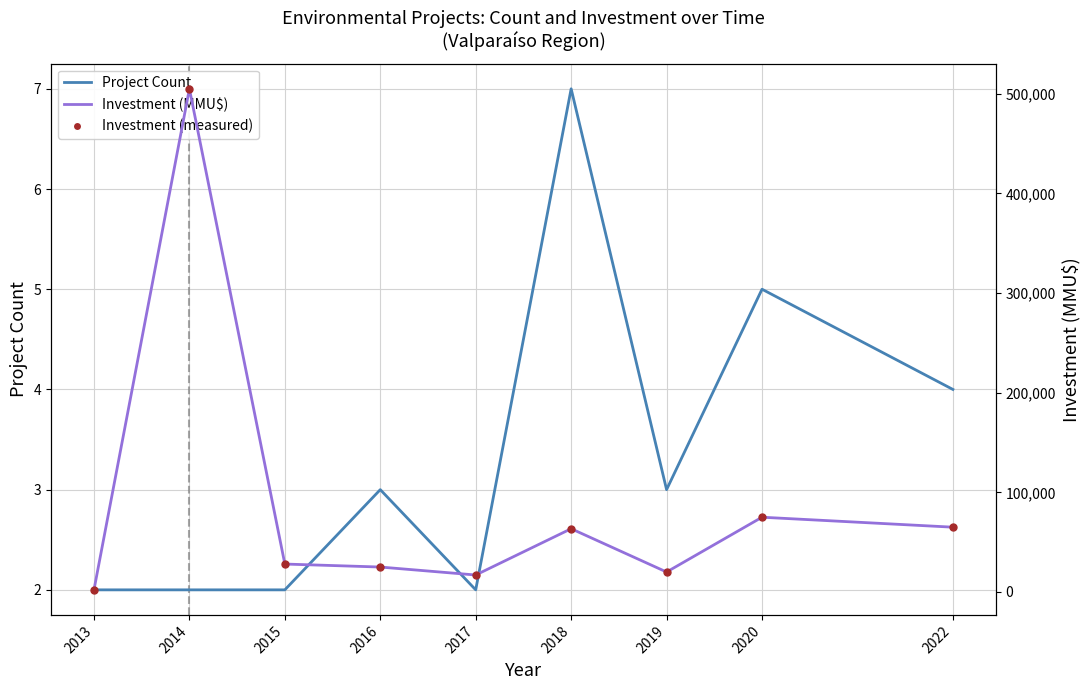

Which series contains the highest Y value?

Investment (MMU$)